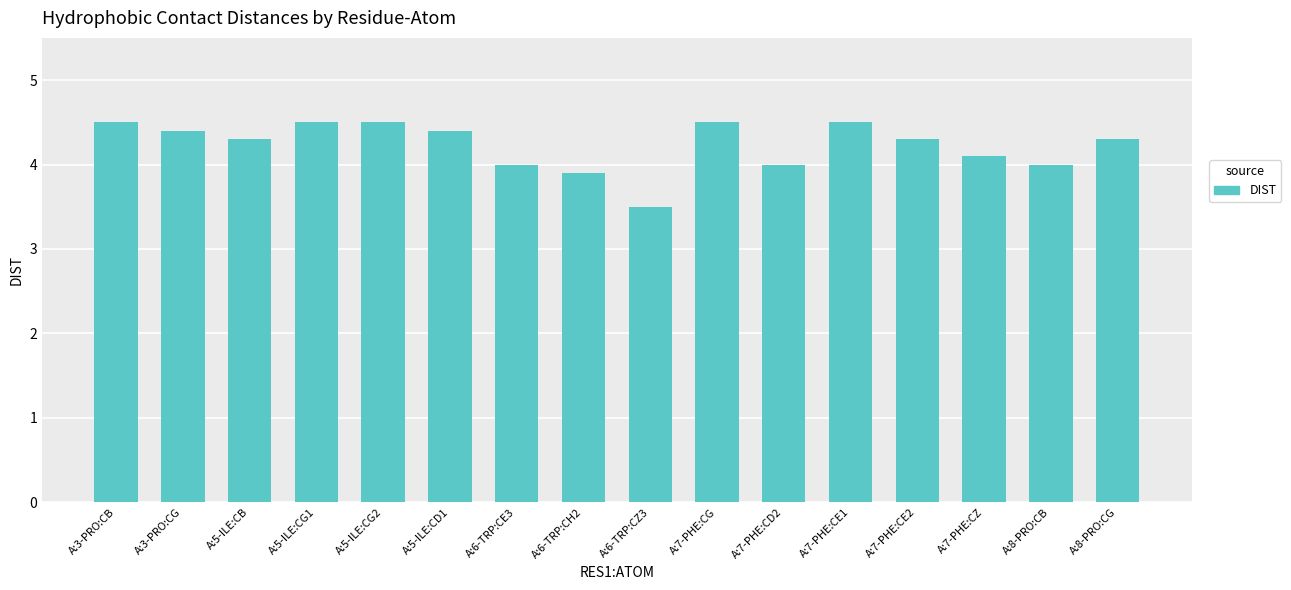

Approximately how many times larger is the value at A:3-PRO:CB compared to A:5-ILE:CG2?

1.0